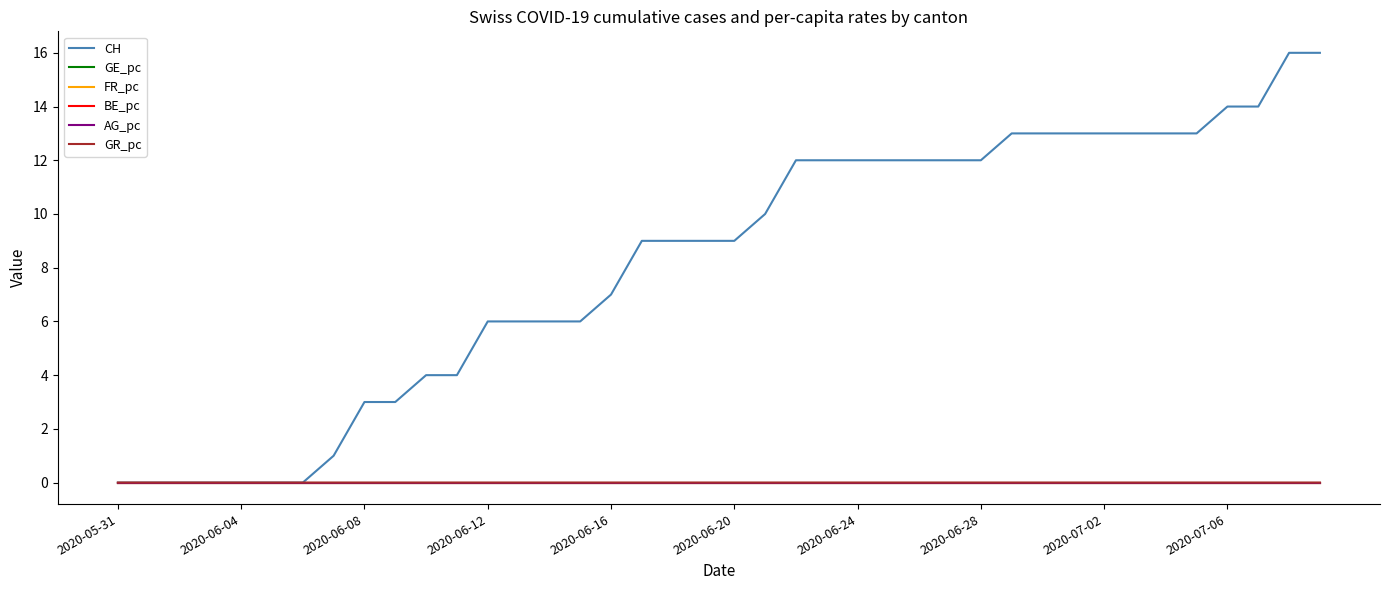

How many categories are shown in the chart?

40